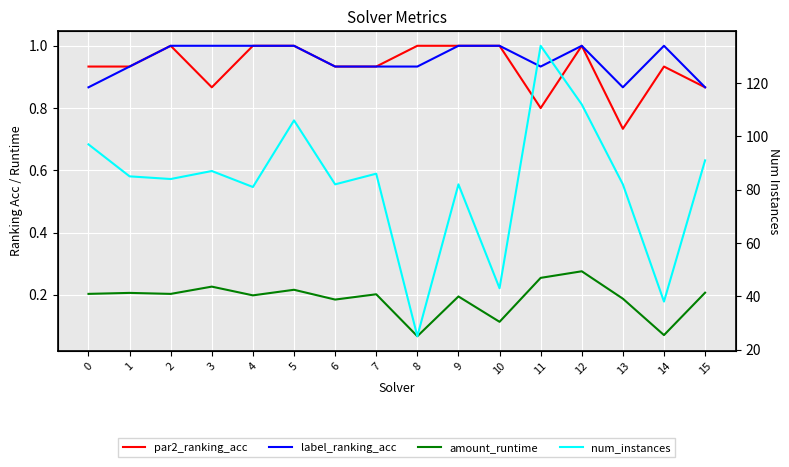

True or false: par2_ranking_acc and label_ranking_acc cross at least once.

False